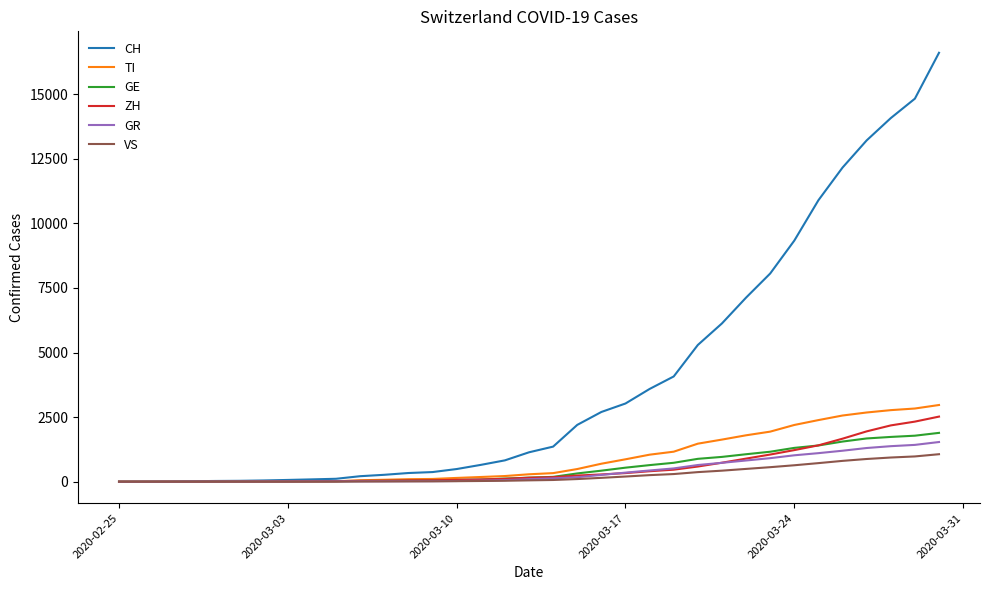

What is the maximum value shown in the chart?

16605